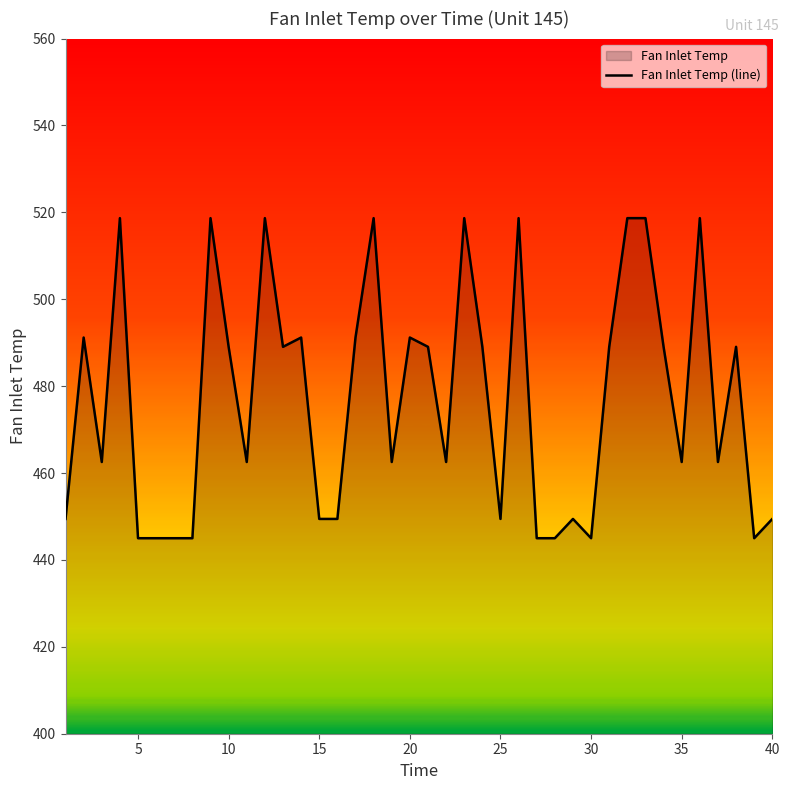

Is it true that the value at 30 is 699.6?

False